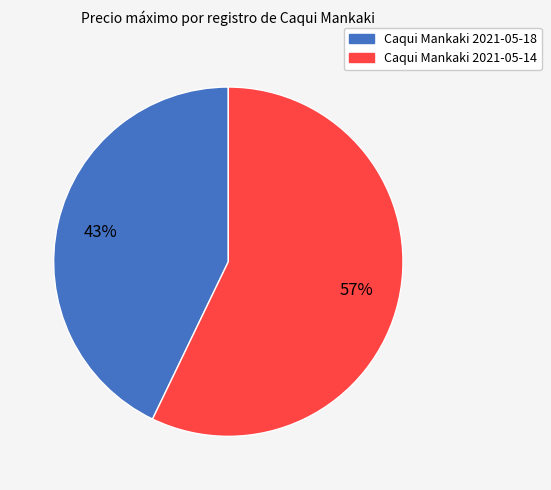

Rank the categories by value from highest to lowest.

Caqui Mankaki 2021-05-14, Caqui Mankaki 2021-05-18